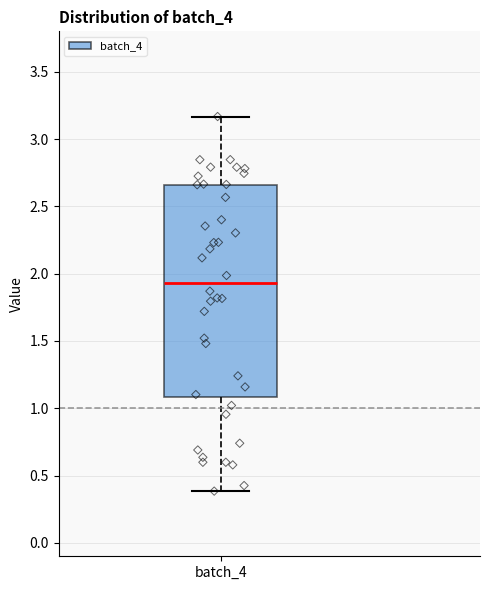

Transcribe this box plot: give where the median line is, the range the box spans, and where the two whiskers end, as read against the y-axis. The values are not printed on the chart, so give them approximately, as read against the axis.

median 1.95, box 1.10 to 2.65, whiskers 0.40 to 3.15